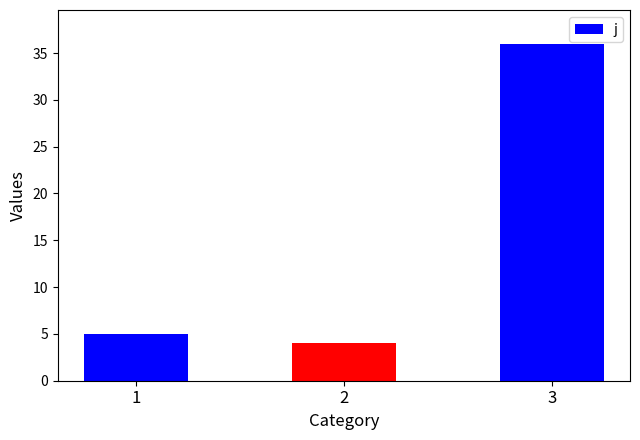

Reading right to left, extract all data points from this chart.

36	4	5